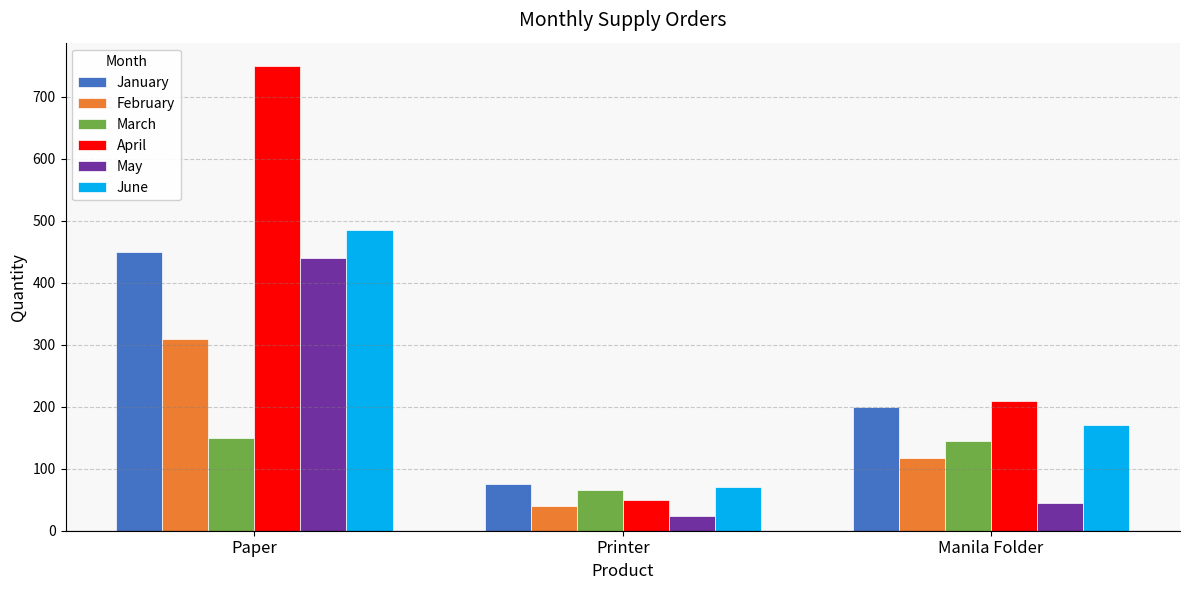

Reading right to left, what are all the values shown in this chart?

January: 200	75	450
February: 118	40	310
March: 145	65	150
April: 210	50	750
May: 45	24	440
June: 170	71	485